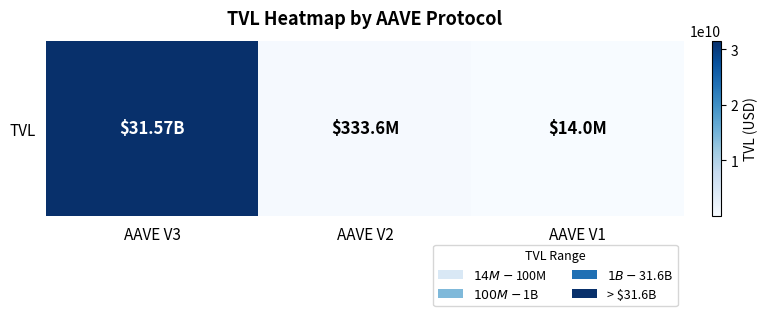

Count the number of values greater than 333578430.

2